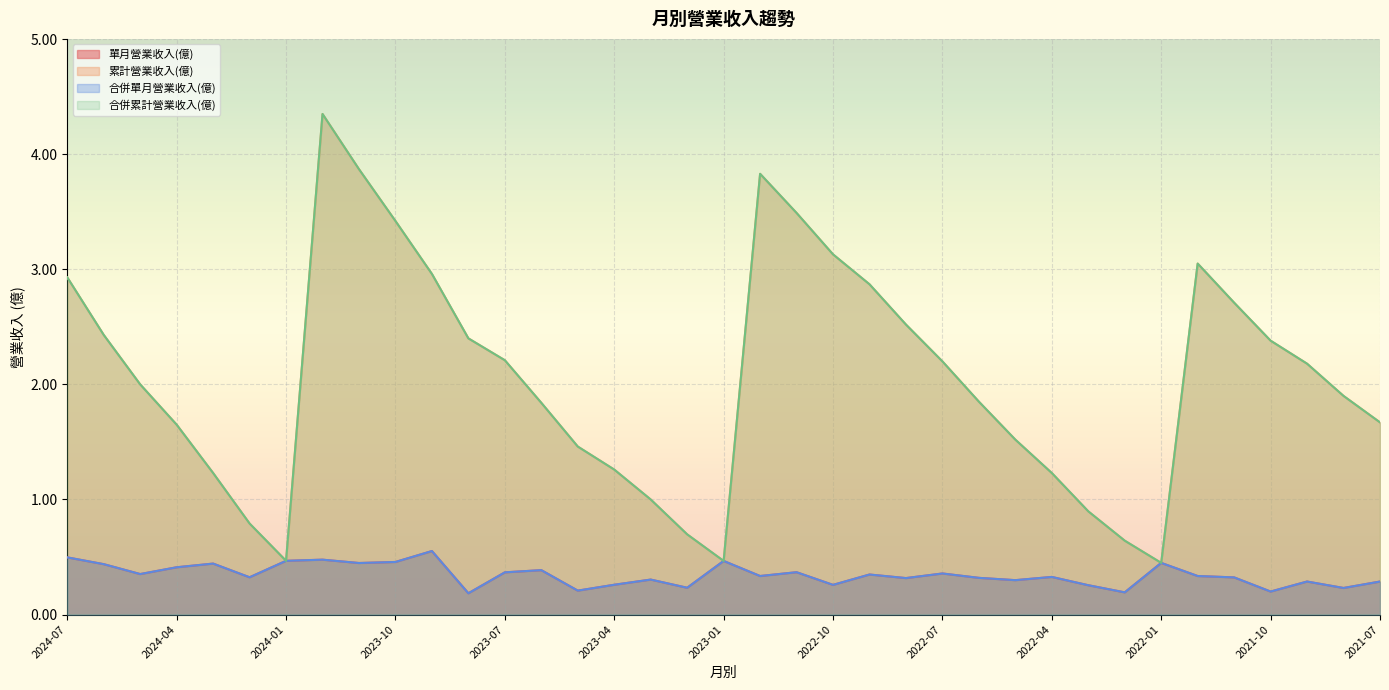

What is the approximate value of 合併累計營業收入(億) at 2023-09?

3.0